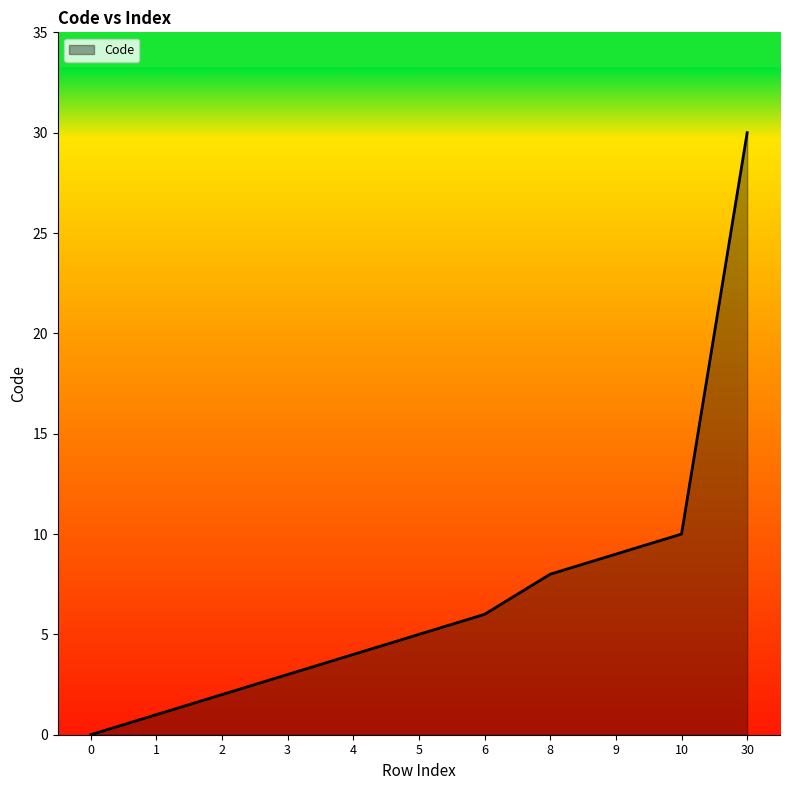

What is the average value?

7